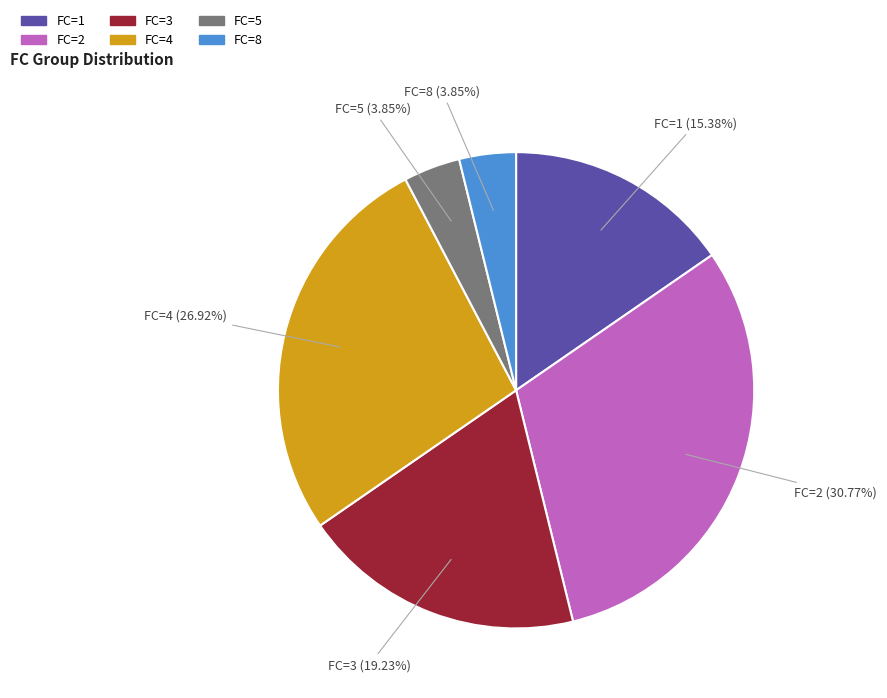

Which has a higher value, FC=8 or FC=4?

FC=4